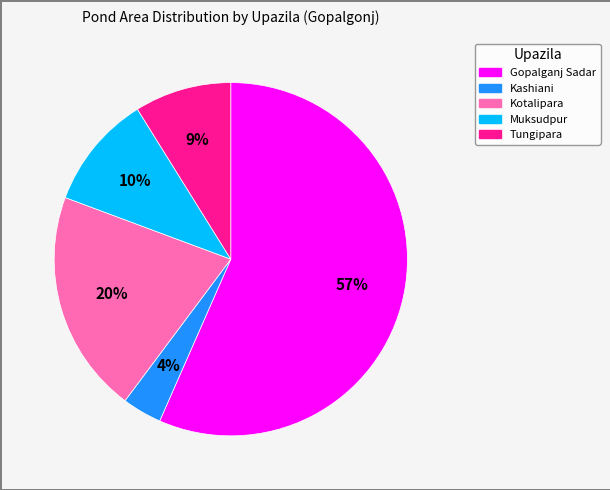

How many slices are in this pie chart?

5